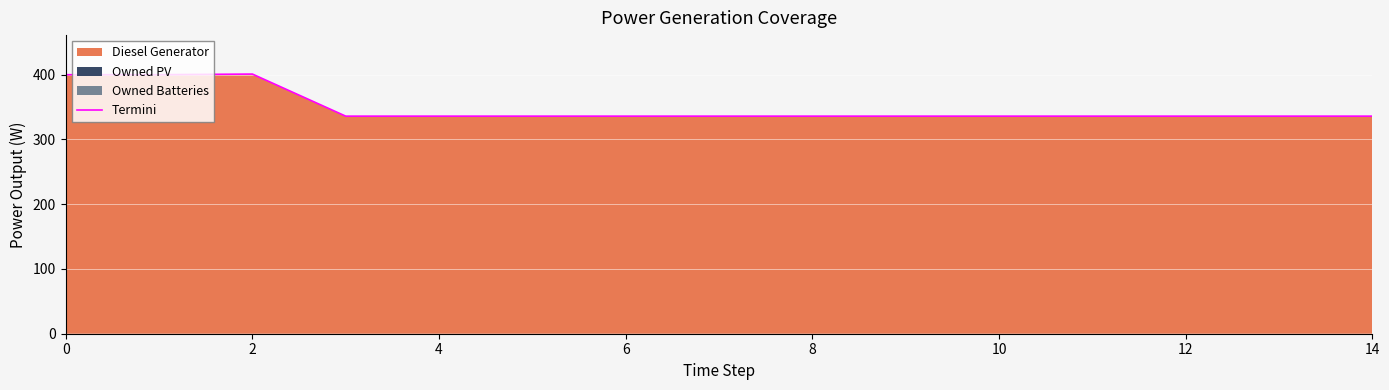

True or false: the data has more than 1 interior local peaks.

False